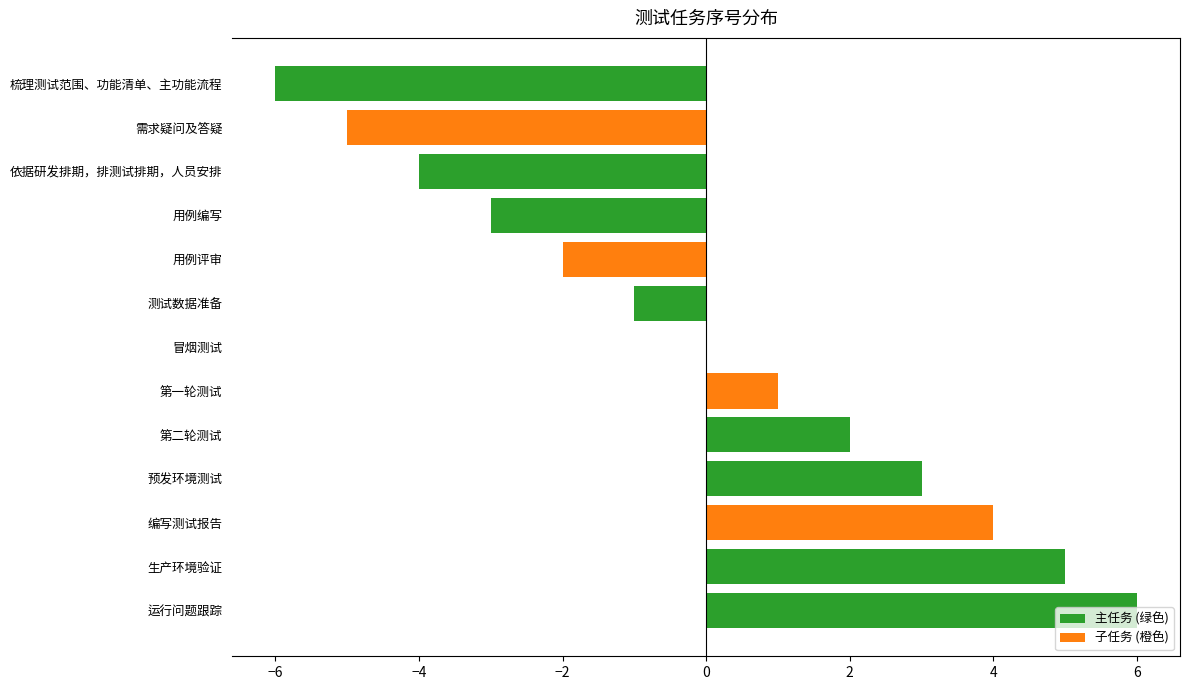

How many series are shown in this chart?

1